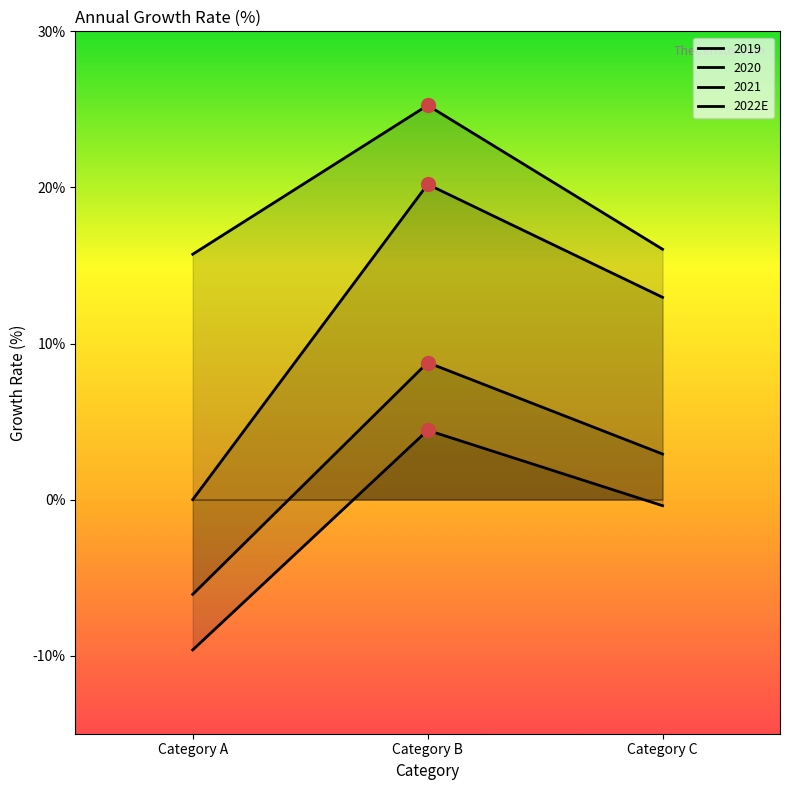

How many lines are shown in the chart?

4